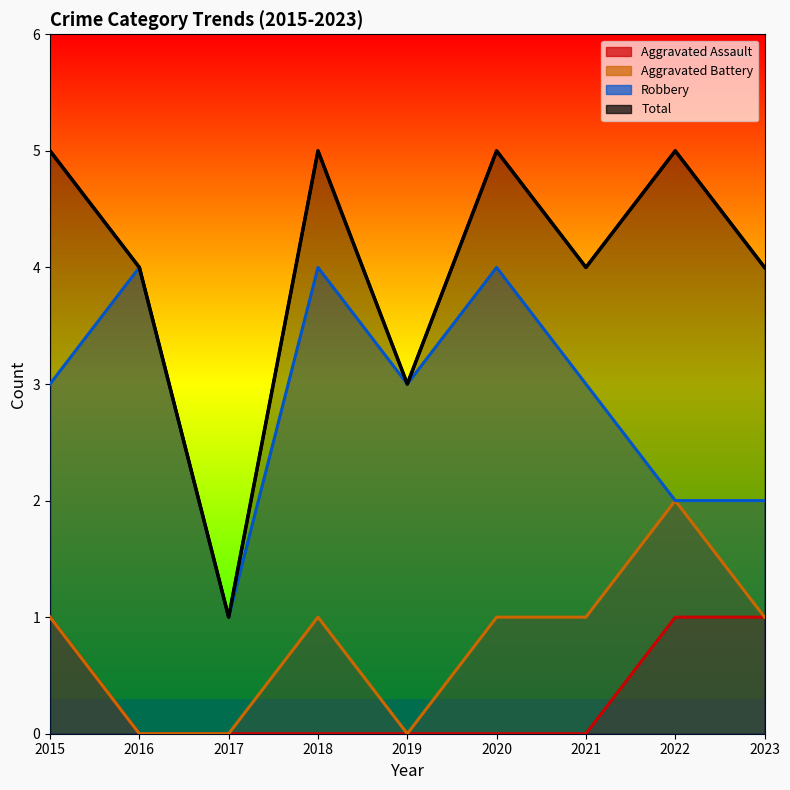

What is the average value of the Robbery series?

3